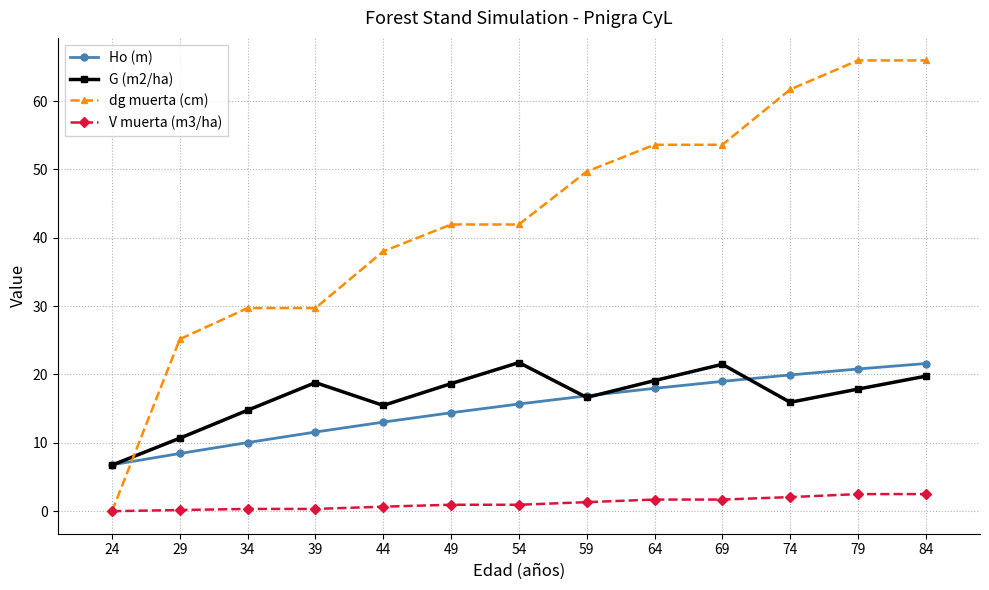

Which series has the largest range (max minus min)?

dg muerta (cm)